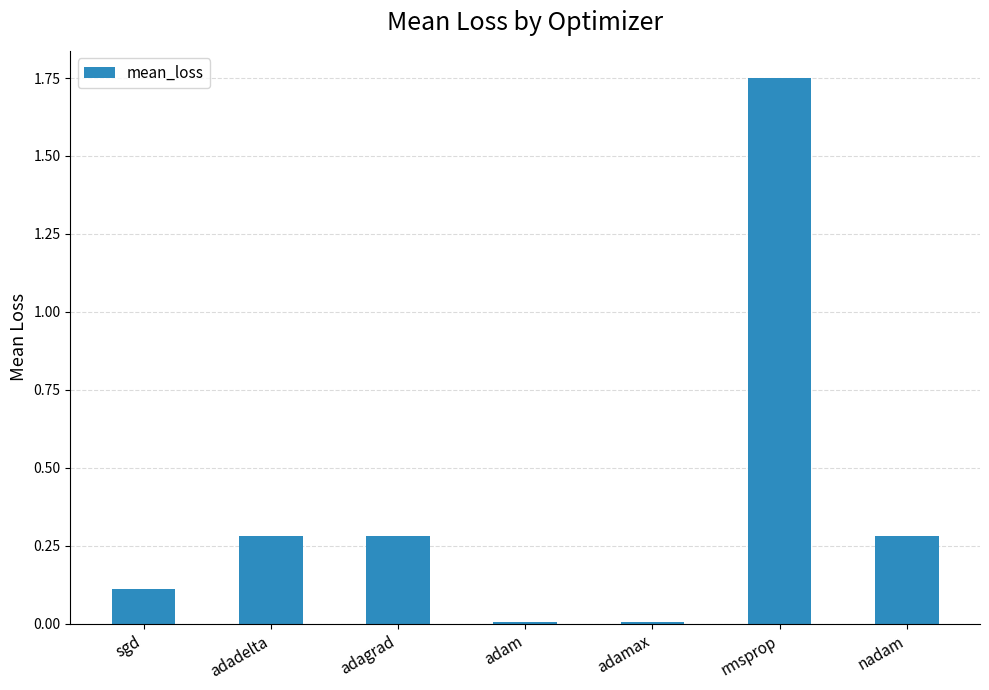

Between rmsprop and adadelta, which is larger?

rmsprop